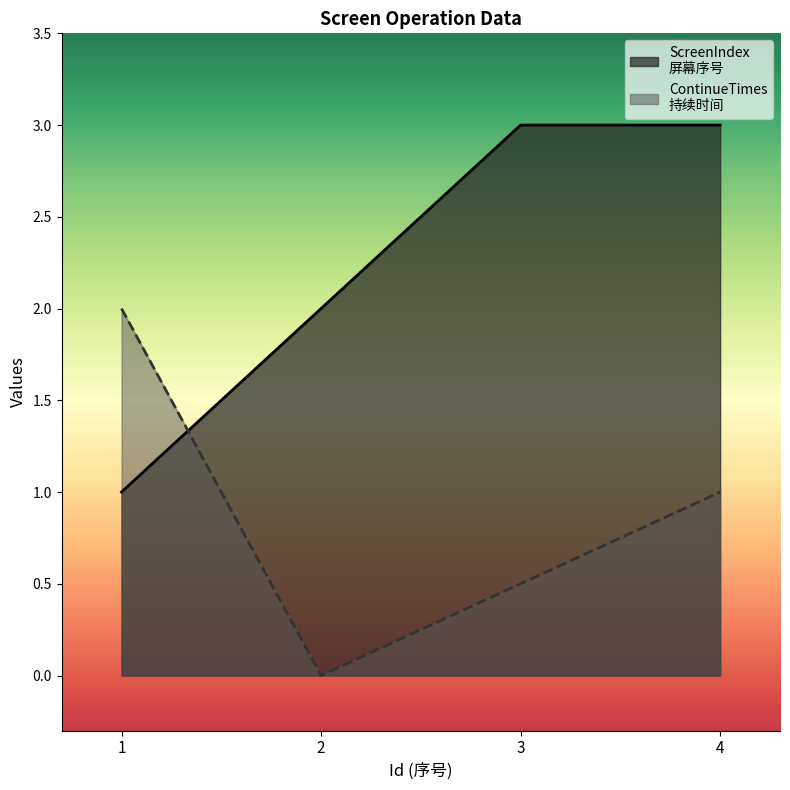

What is the average value of the ContinueTimes series?

0.9